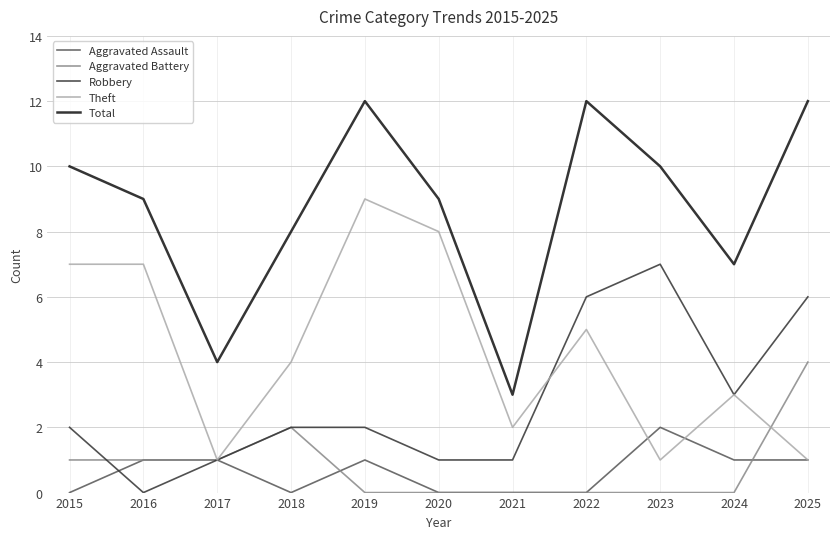

Which category has the lowest value in the Total series?

2021